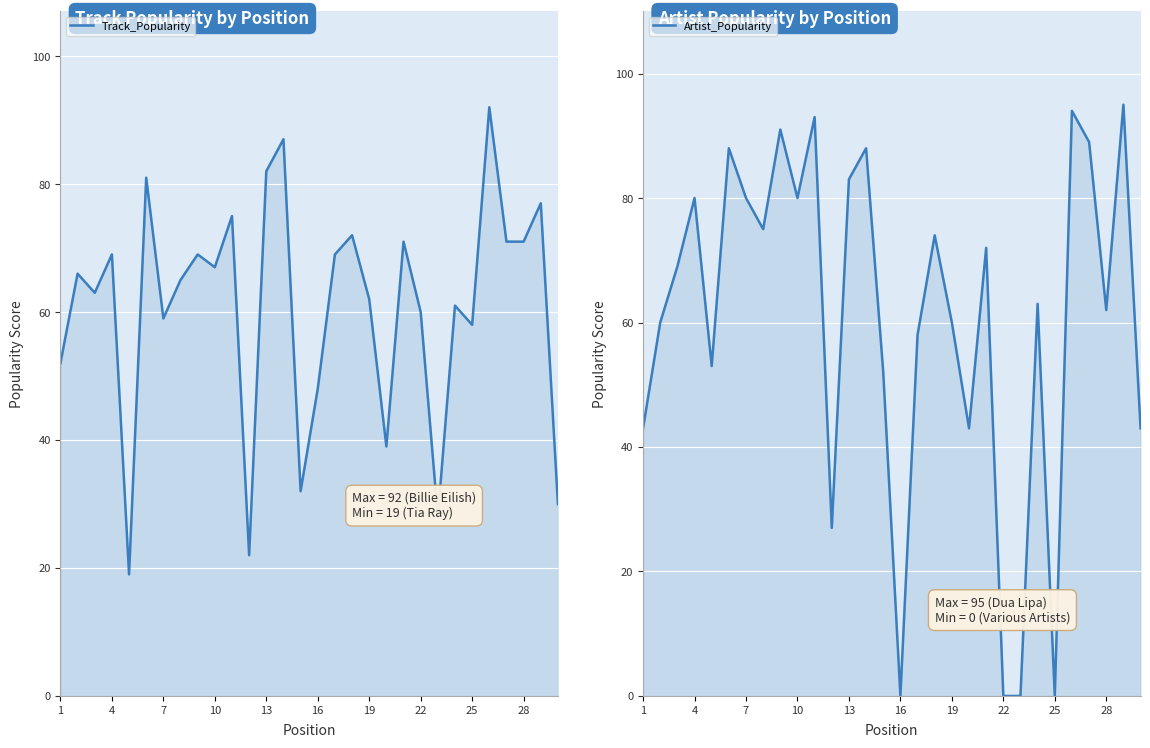

Between 19 and 28, which is larger?

28